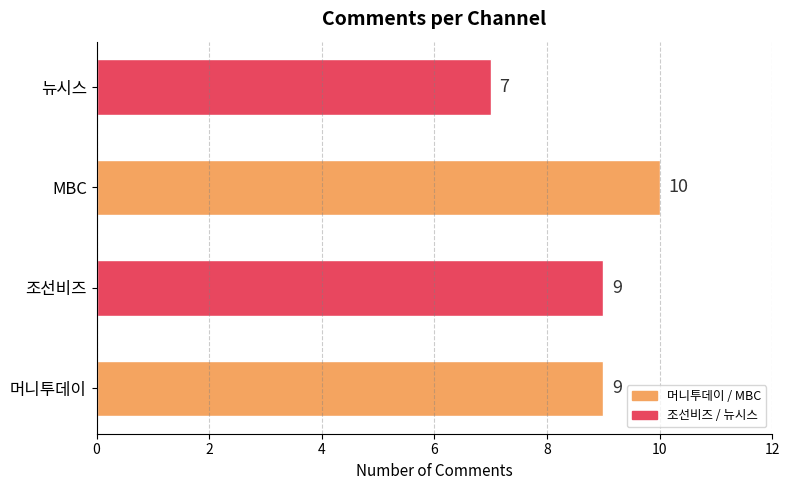

Are the bars horizontal?

Yes